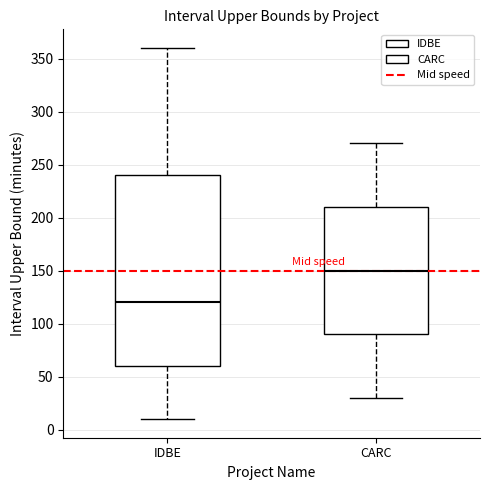

Reading left to right, transcribe this box plot: for each box, give where its median line is, the range the box spans, and where its two whiskers end, as read against the y-axis. The values are not printed on the chart, so give them approximately, as read against the axis.

IDBE: median 120, box 60 to 240, whiskers 10 to 360
CARC: median 150, box 90 to 210, whiskers 30 to 270